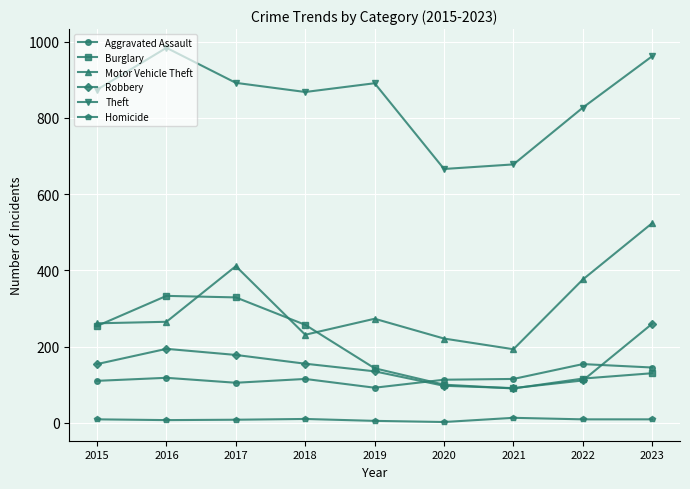

How many distinct data groups are displayed?

6